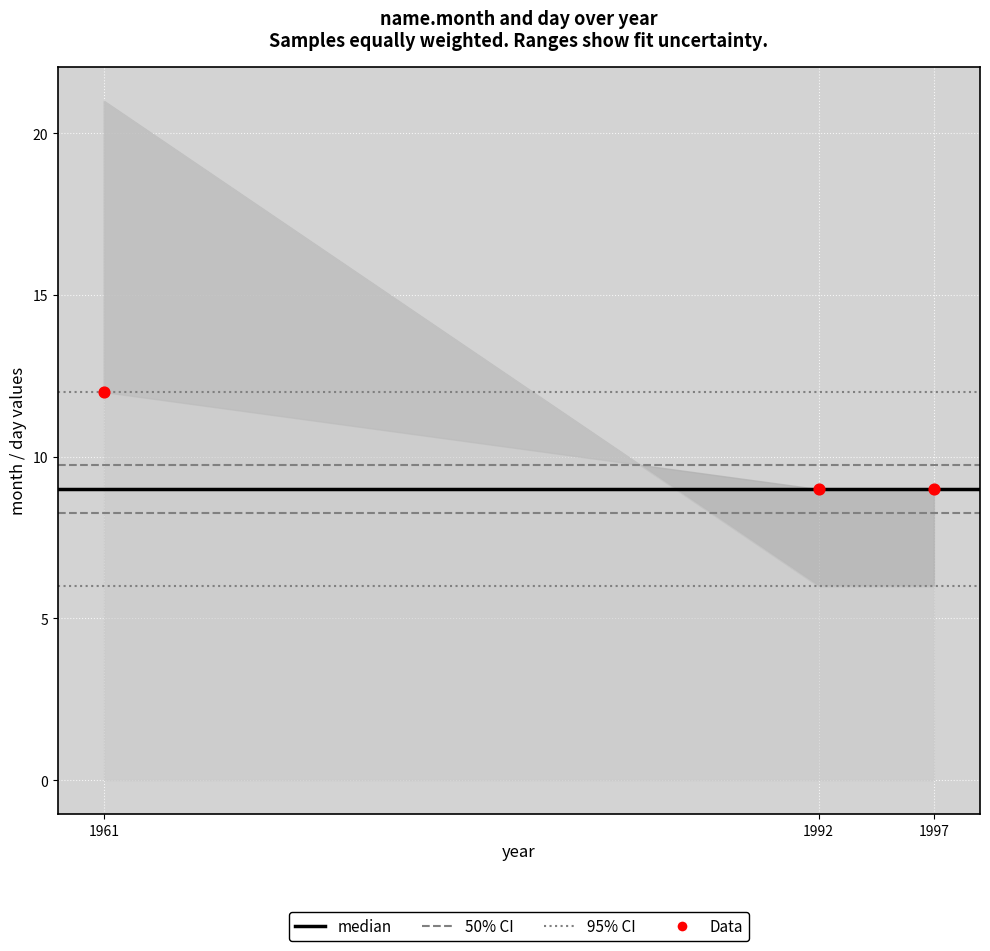

What is the range of Y values (max minus min)?

3